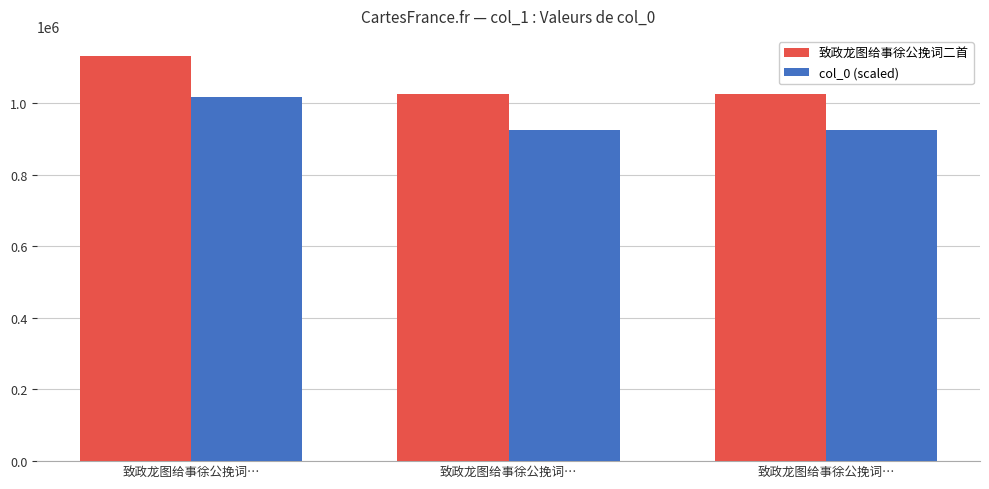

Reading right to left, extract all data points from this chart.

致政龙图给事徐公挽词二首: 1025532.0	1025531.0	1130507.0
col_0 (scaled): 922978.8	922977.9	1017456.3